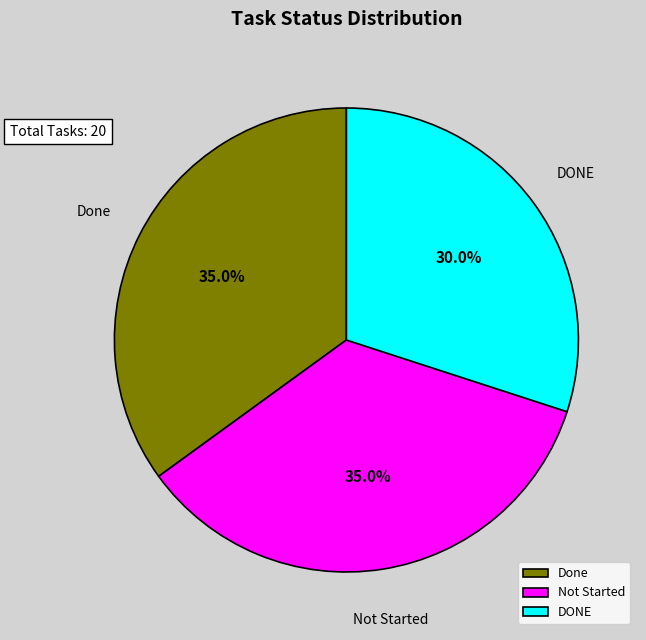

How many segments does this pie chart have?

3